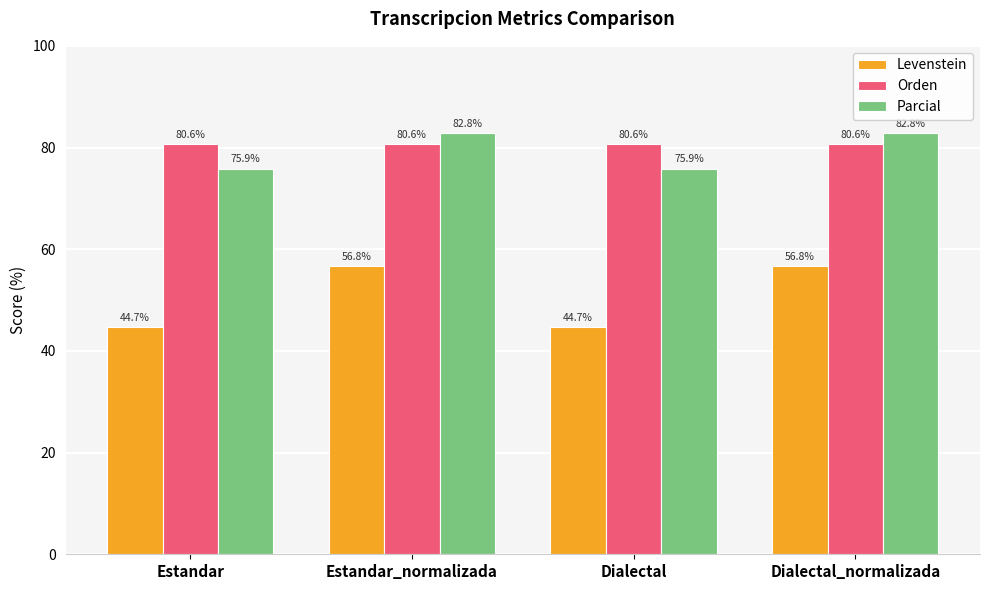

Is it true that Orden equals 80.6 at Estandar?

True